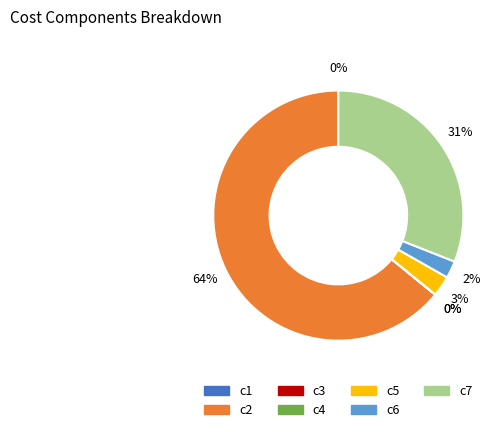

Does any single category account for the majority?

Yes